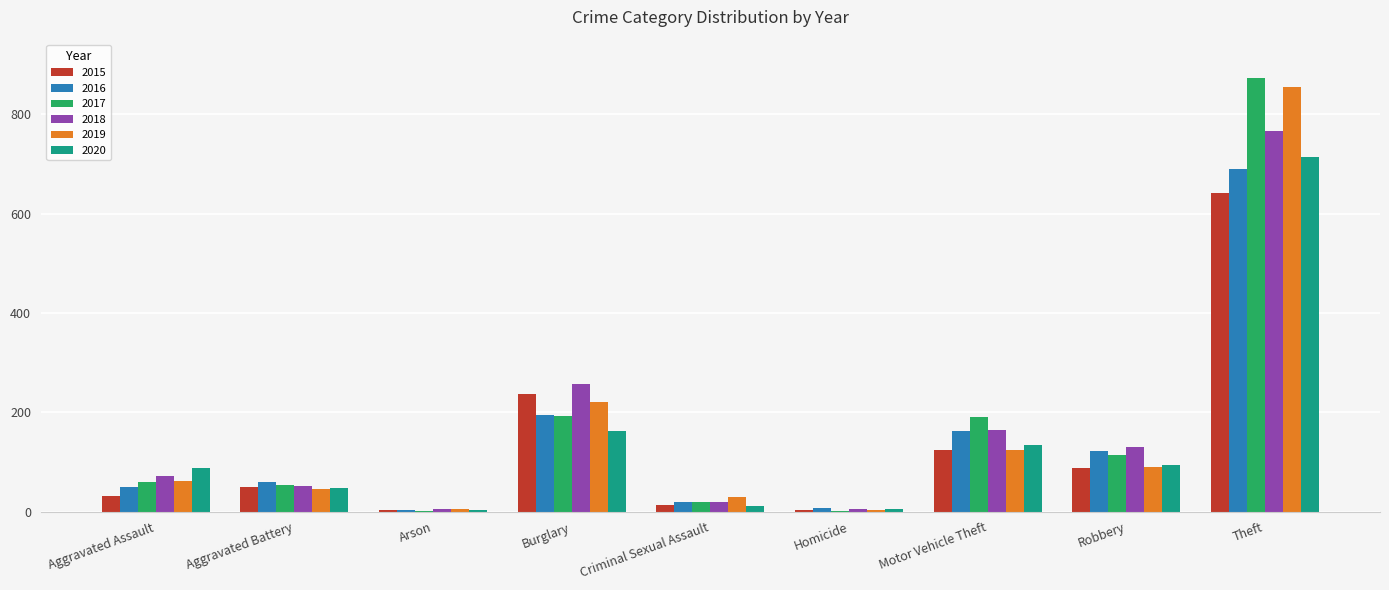

What is the sum of the 2019 values at Aggravated Assault and Burglary?

282